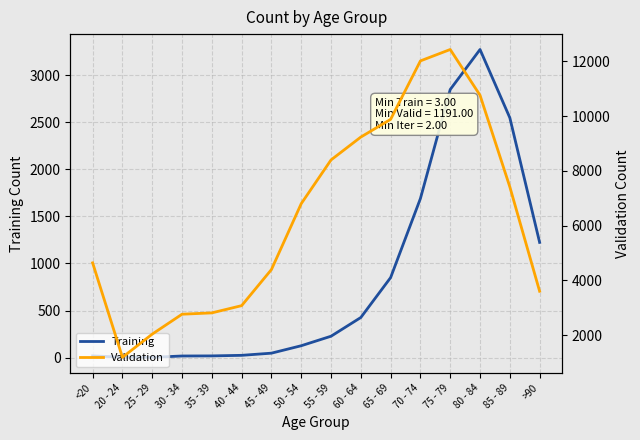

Which series has the largest total across all categories?

Validation